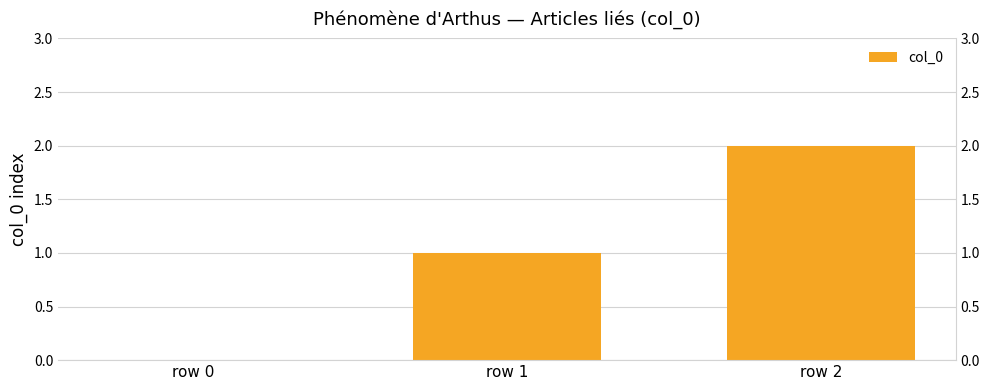

What is the value of the 2nd bar from the left?

1